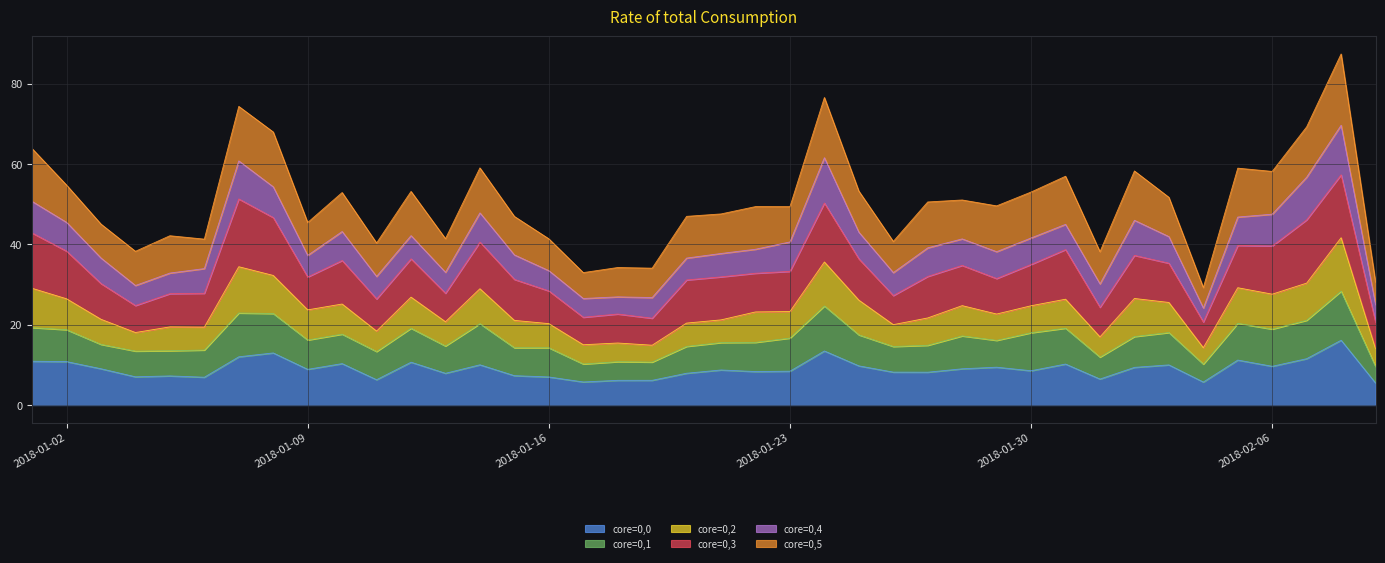

List the labels in order of value, largest first.

2018-02-08, 2018-01-24, 2018-01-07, 2018-02-07, 2018-01-08, 2018-01-01, 2018-01-14, 2018-02-05, 2018-02-02, 2018-02-06, 2018-01-31, 2018-01-02, 2018-01-25, 2018-01-12, 2018-01-30, 2018-01-10, 2018-02-03, 2018-01-28, 2018-01-27, 2018-01-29, 2018-01-22, 2018-01-23, 2018-01-21, 2018-01-20, 2018-01-15, 2018-01-09, 2018-01-03, 2018-01-05, 2018-01-13, 2018-01-16, 2018-01-06, 2018-01-26, 2018-01-11, 2018-01-04, 2018-02-01, 2018-01-18, 2018-01-19, 2018-01-17, 2018-02-09, 2018-02-04